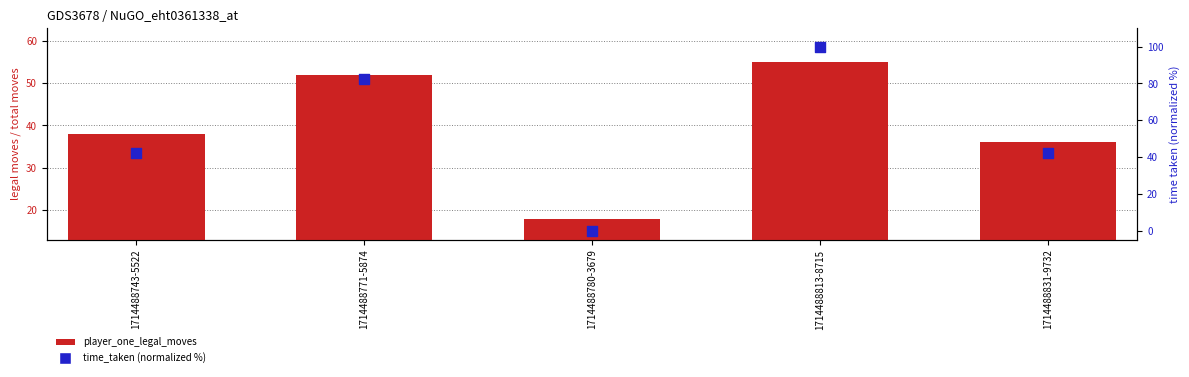

Which series contains the lowest Y value?

time_taken (normalized %)